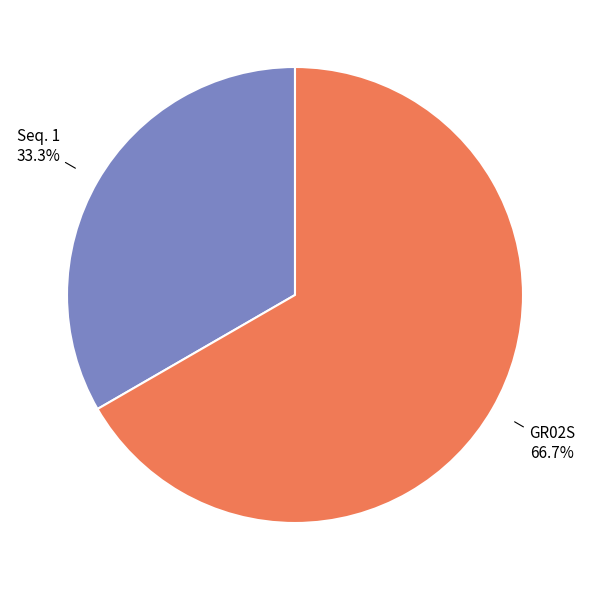

The GR02S slice represents 67% of the pie. True or false?

True